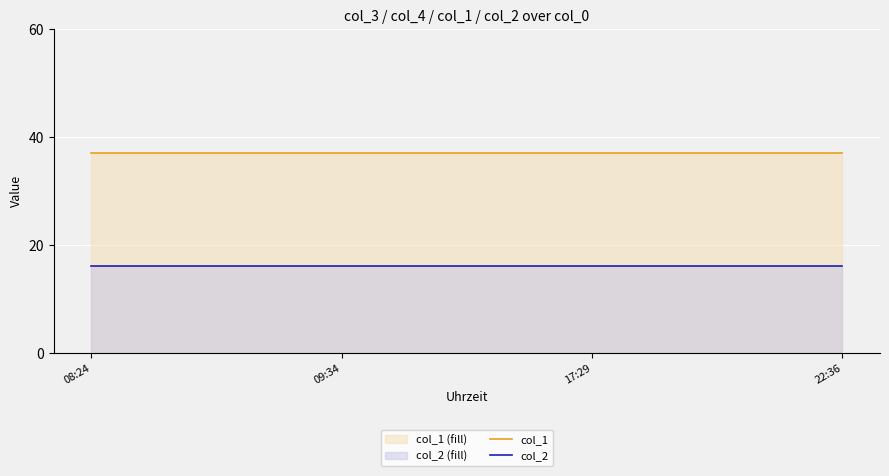

The value of col_2 at 17:29 is 16. True or false?

True